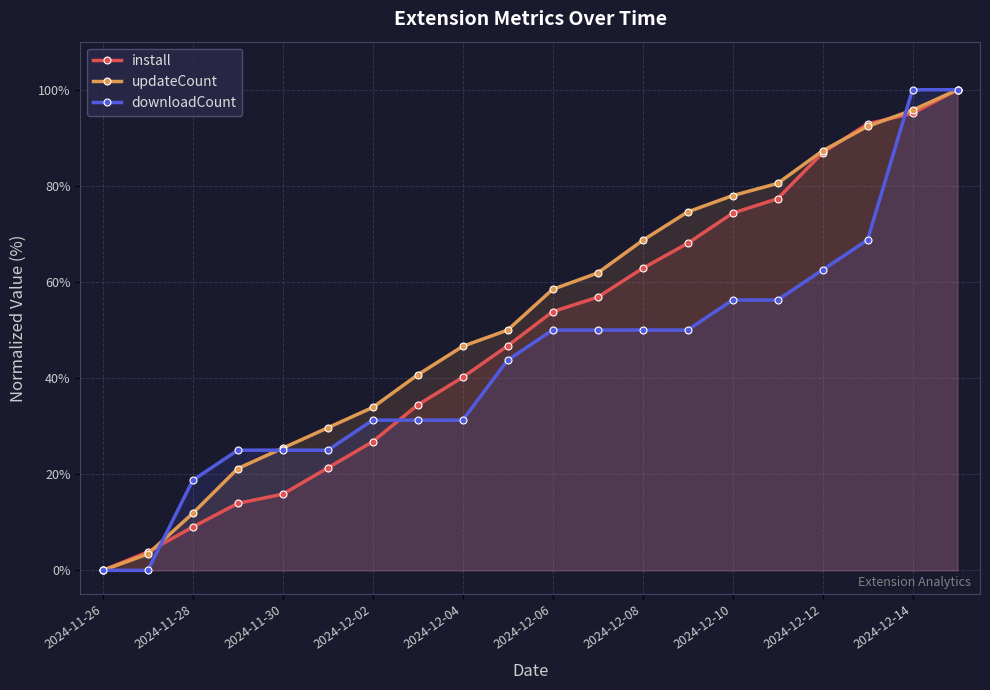

At which label does install first exceed 53?

2024-12-06